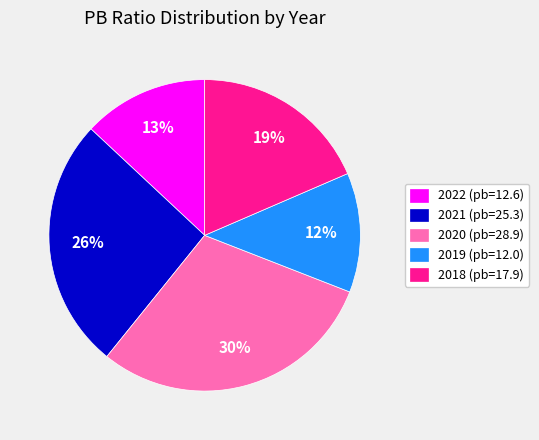

To the nearest percent, what is the difference between the 2021 and 2020 slice percentages?

4%